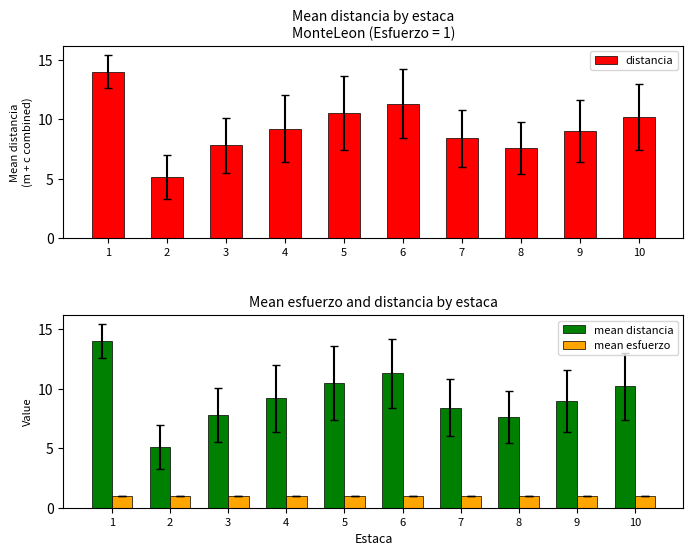

What is the value of the distancia bar at the 7th from the left?

8.4